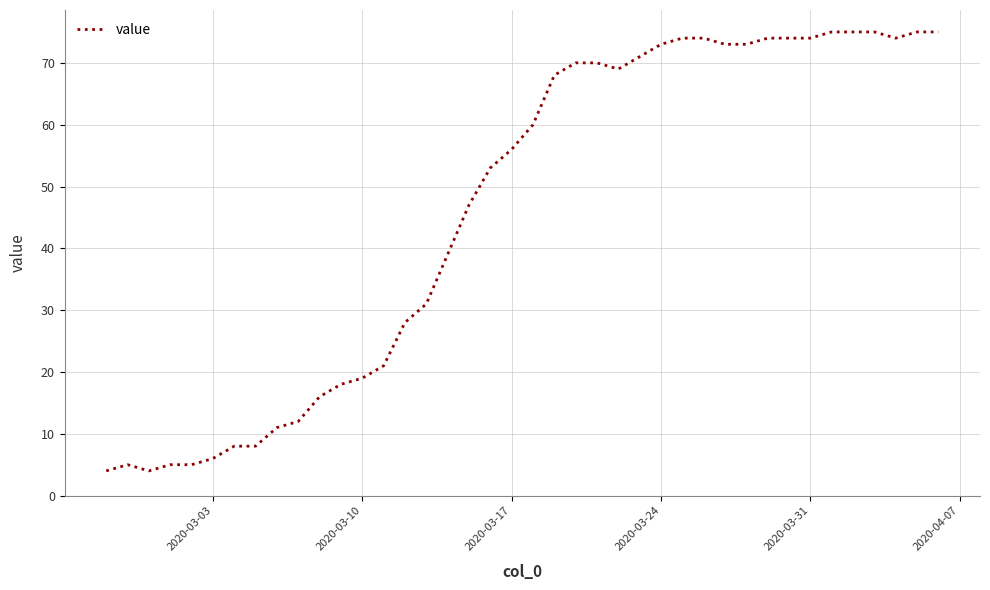

What is the smallest value displayed?

4